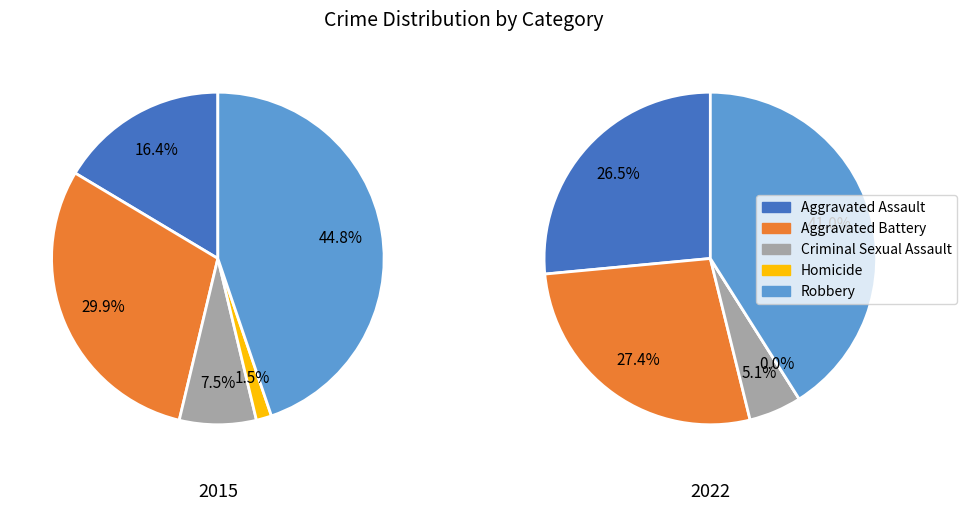

Is there any slice that represents more than half of the pie?

No